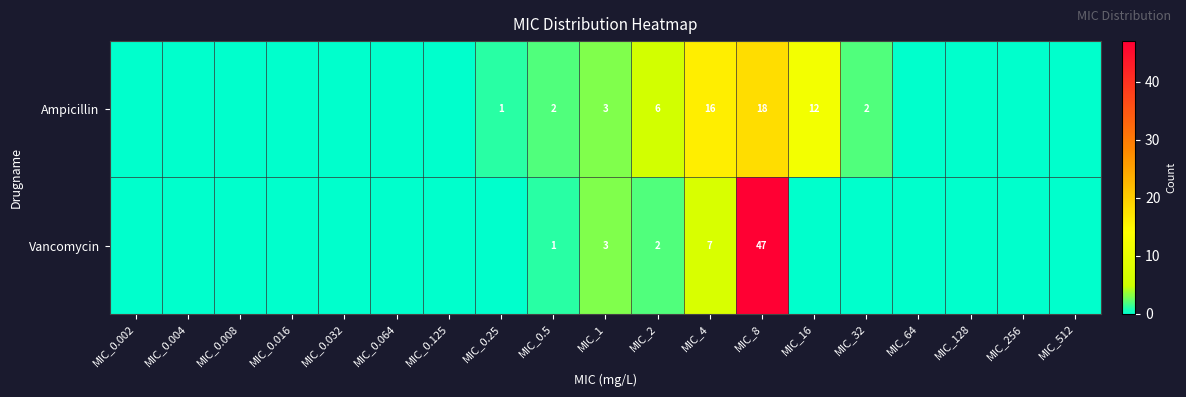

True or false: Vancomycin has a value of 2 at MIC_4.

False